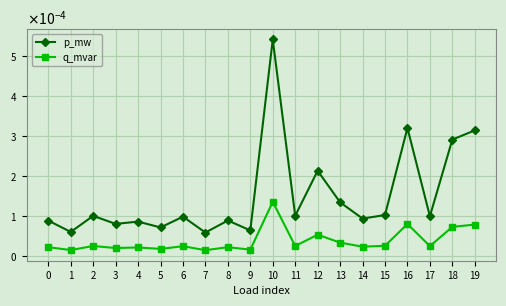

Which series has the largest total across all categories?

p_mw